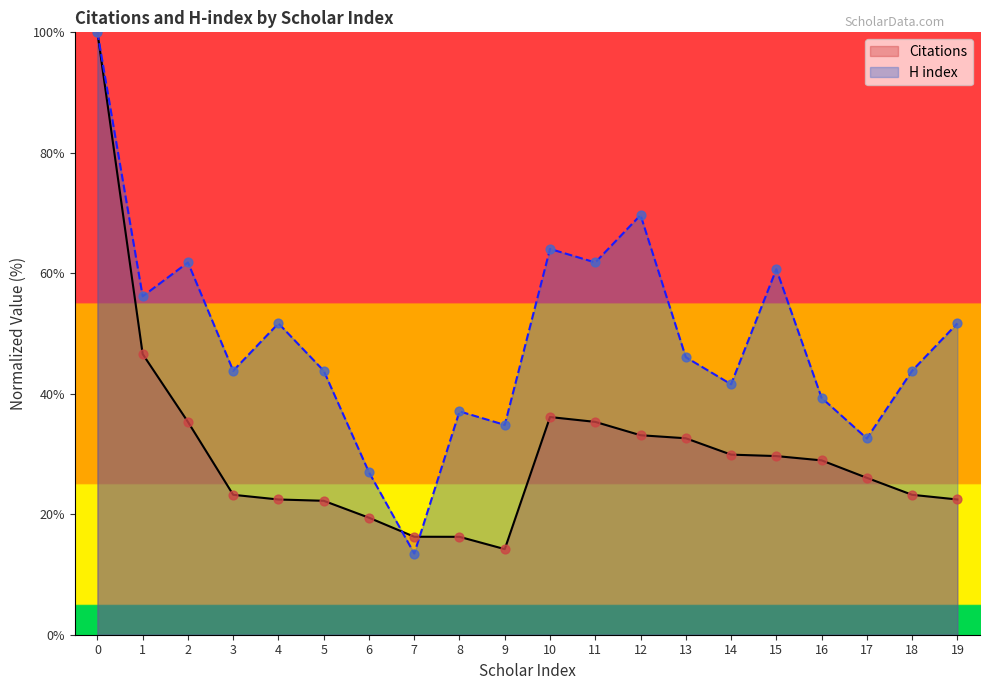

What are all the series names shown in the legend?

Citations, H index